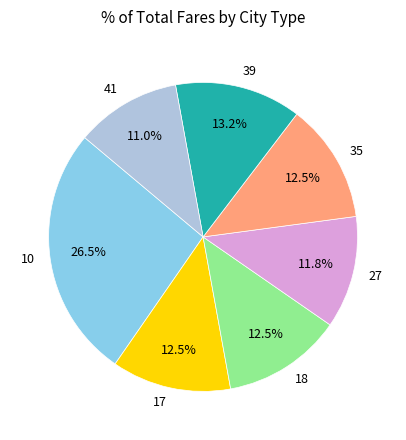

Is it true that 35 is 24% of the pie?

False